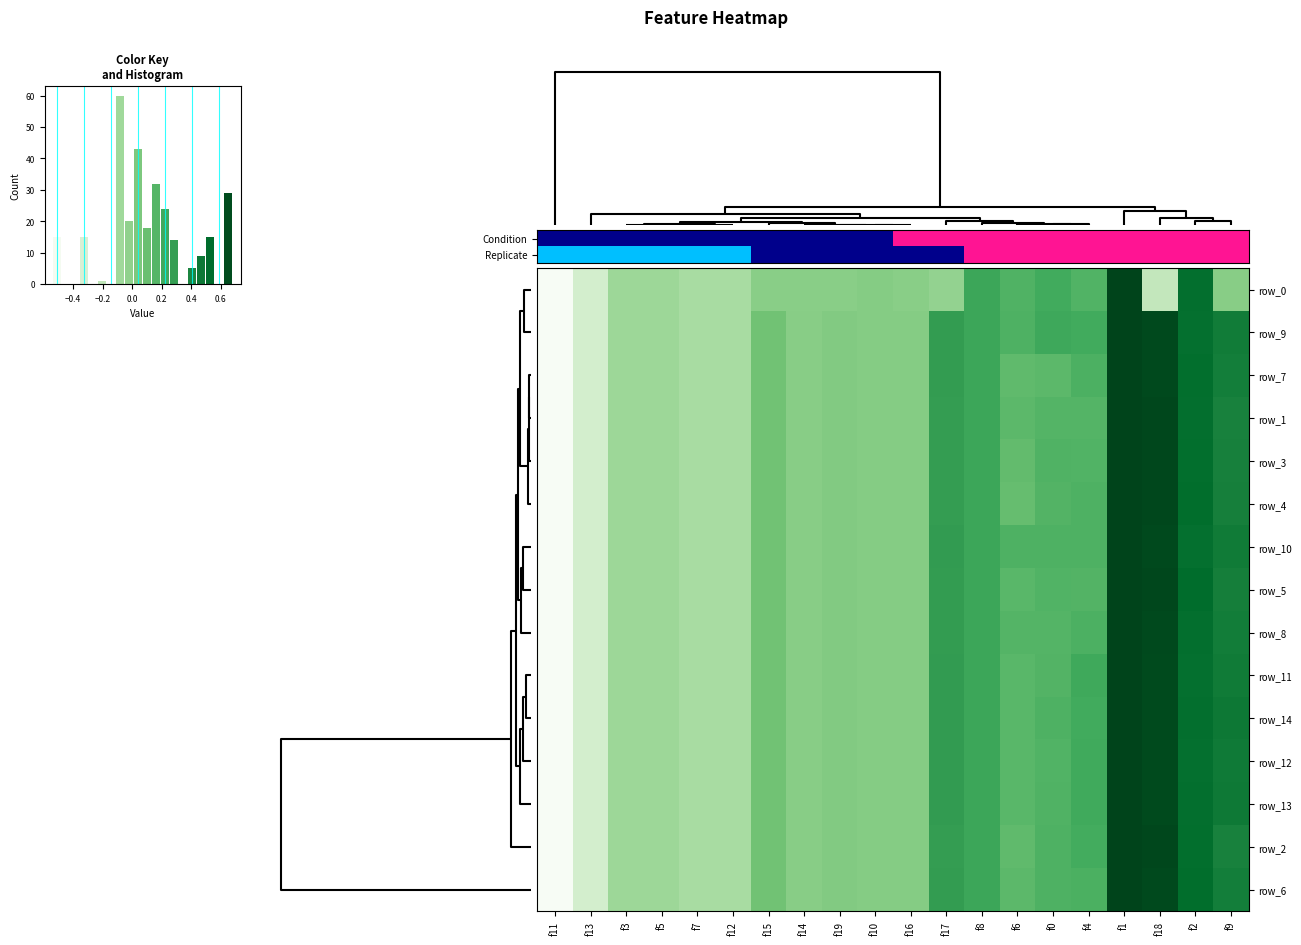

What is the average value of the row_2 series?

-0.1